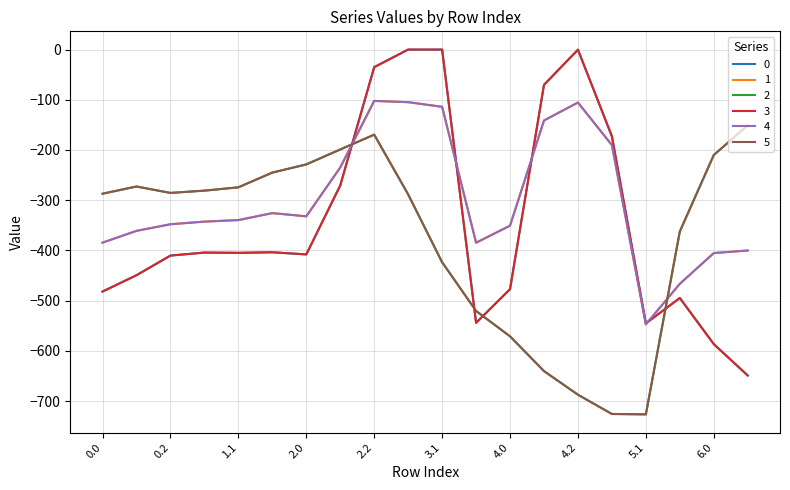

True or false: 2 and 5 intersect in this chart.

False